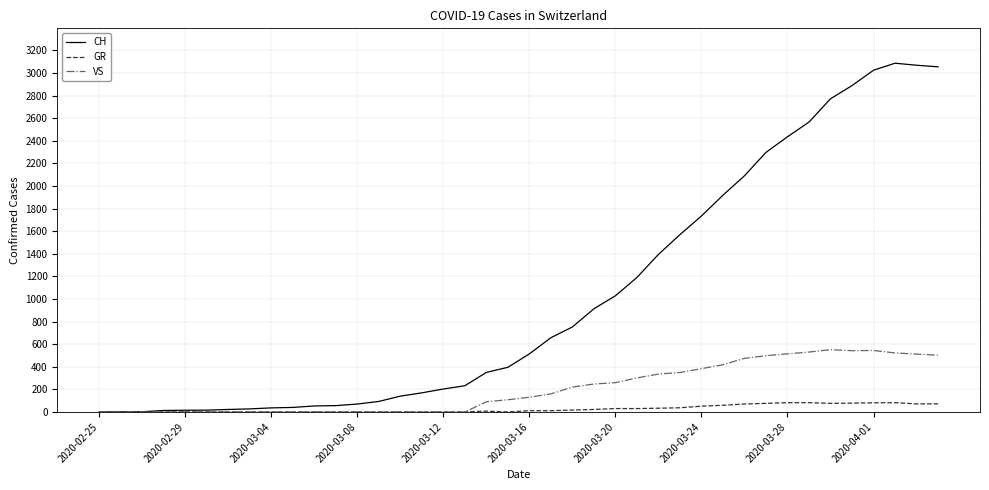

Which series has the widest spread of values?

CH